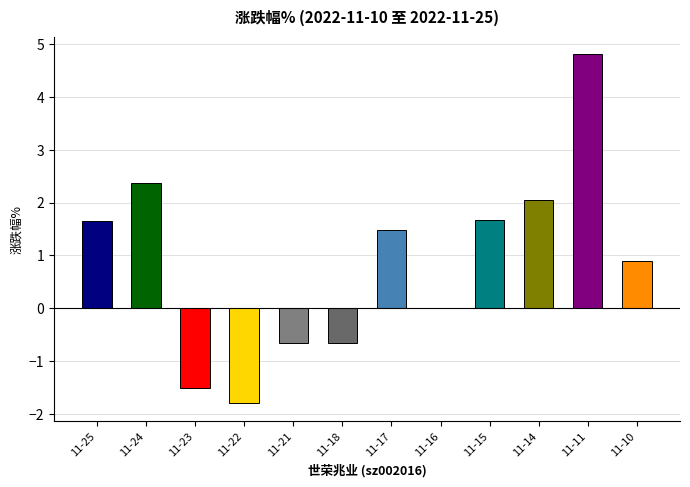

Where does the data first go above 1?

11-25